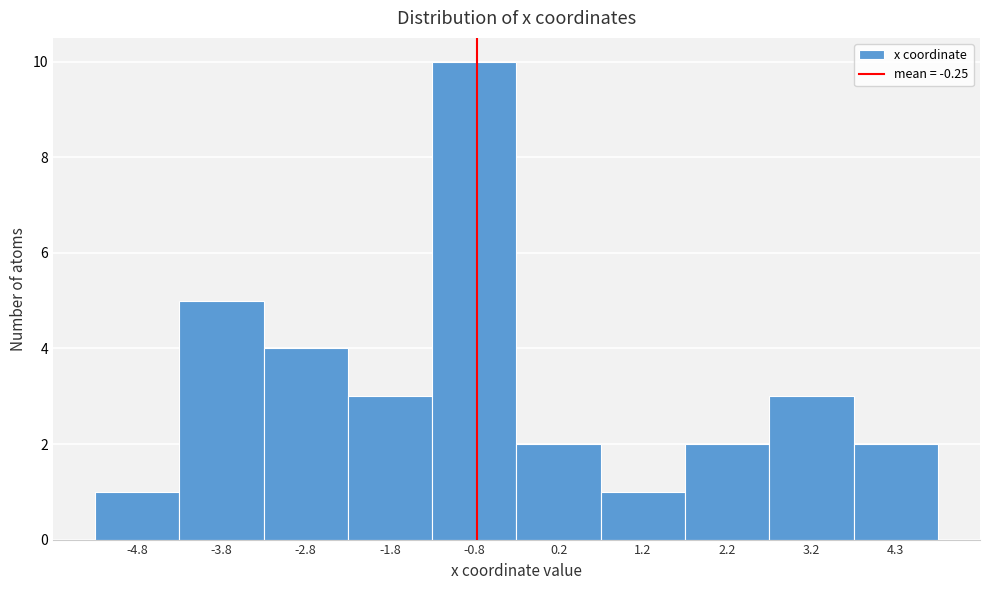

Reading right to left, extract all data points from this chart.

4.3=2	3.2=3	2.2=2	1.2=1	0.2=2	-0.8=10	-1.8=3	-2.8=4	-3.8=5	-4.8=1